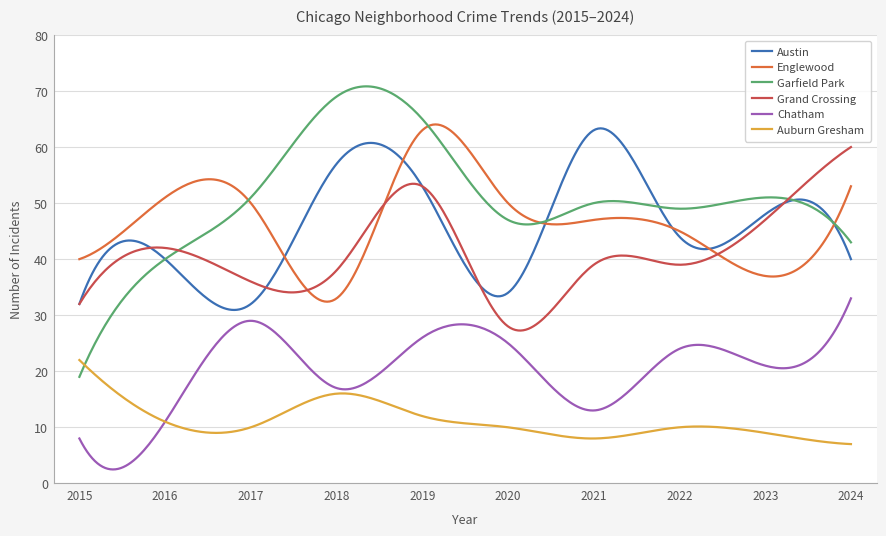

True or false: Englewood and Chatham intersect in this chart.

False